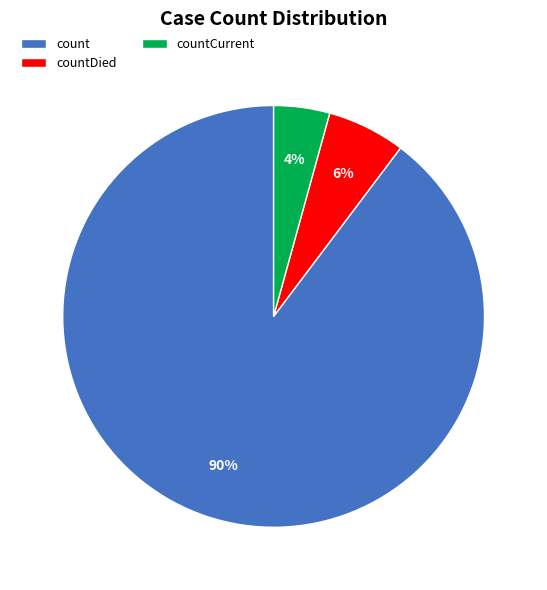

Is the sum of count and countDied greater than half?

Yes